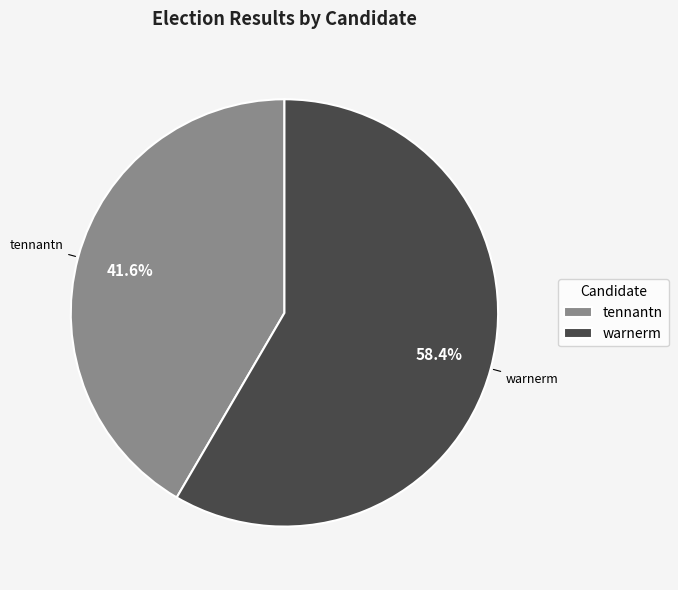

Which category has the smallest portion of the pie?

tennantn